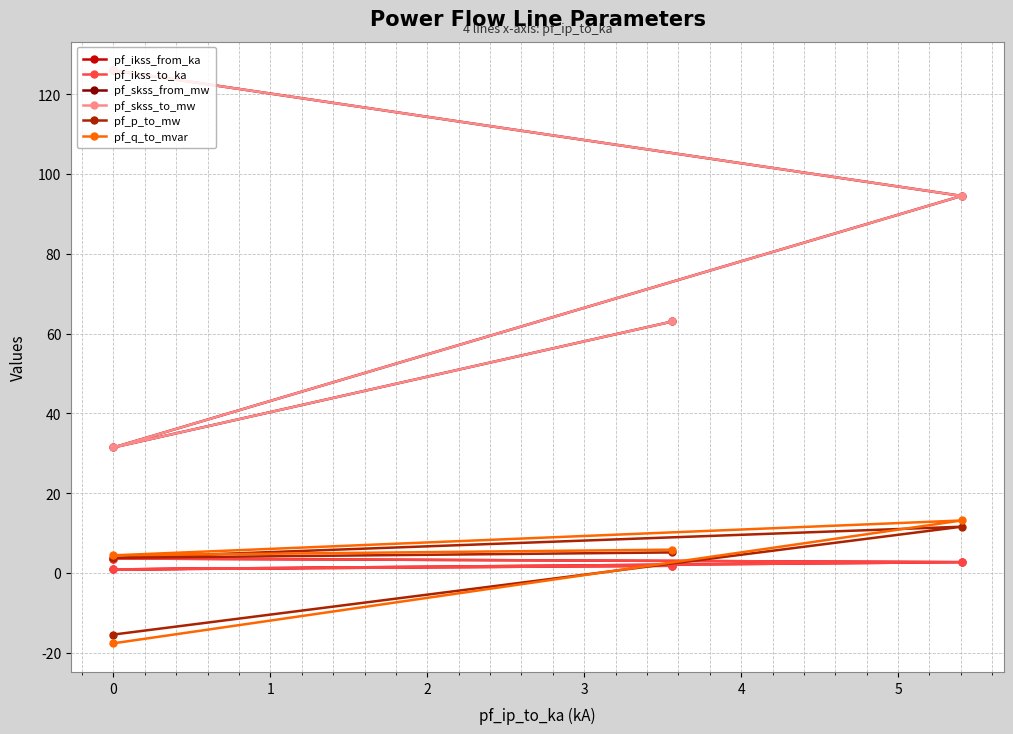

What is the label of the 3rd point from the left?

1